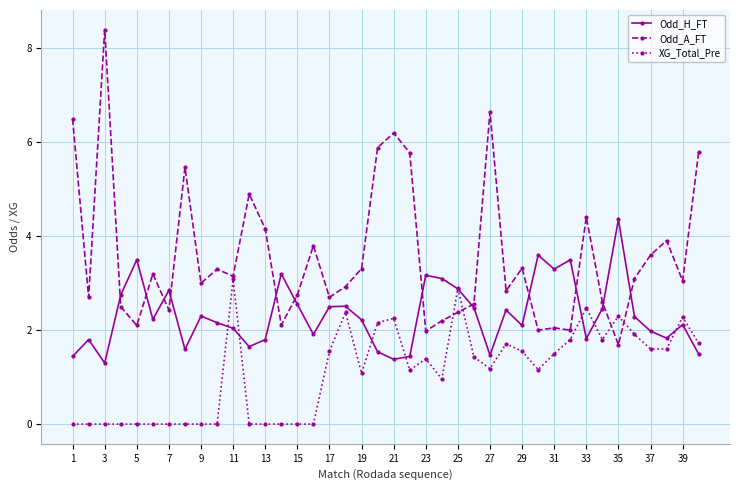

What are all the series names shown in the legend?

Odd_H_FT, Odd_A_FT, XG_Total_Pre